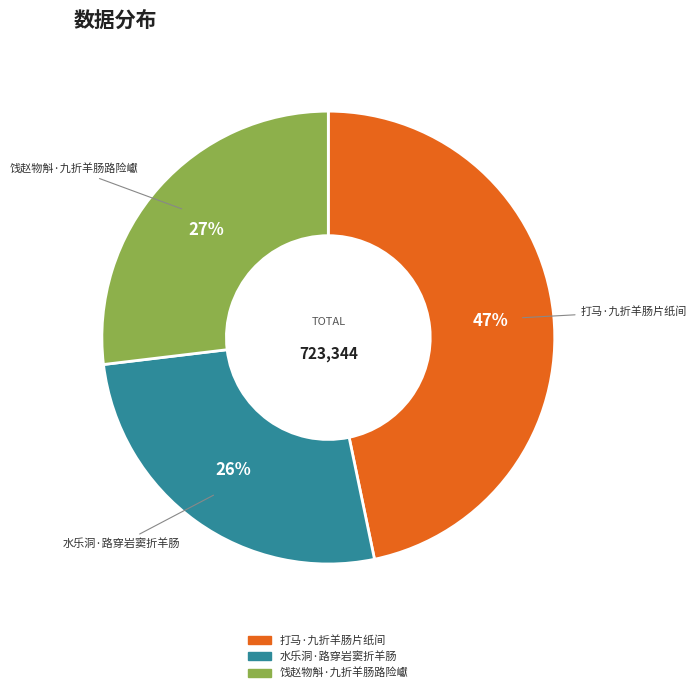

Does 打马·九折羊肠片纸间 account for over 50% of the chart?

No